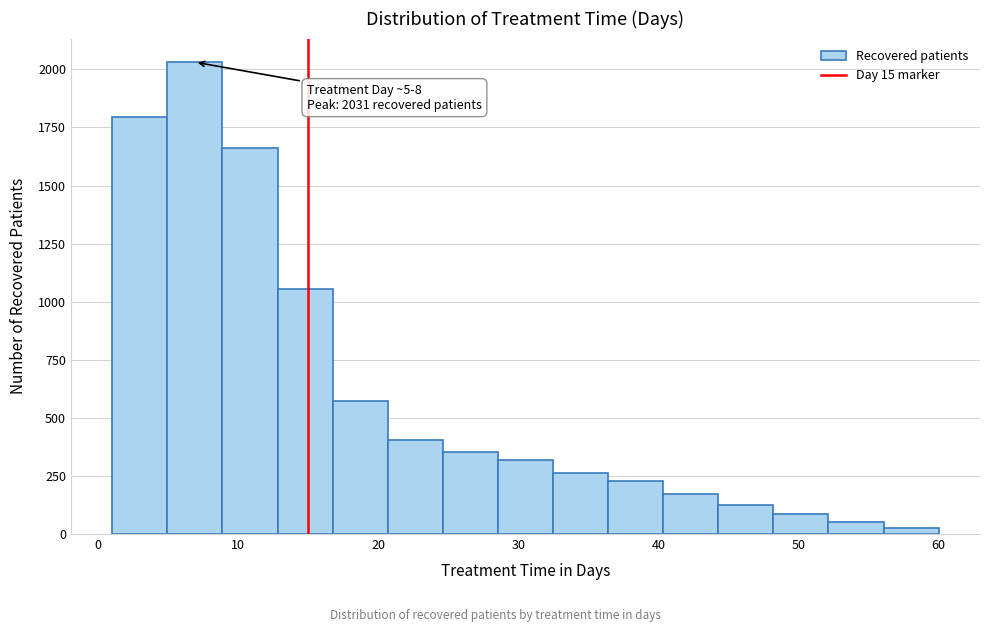

Around what value on the x-axis is the tallest bar? Give the approximate position of its centre, as read against the axis.

7